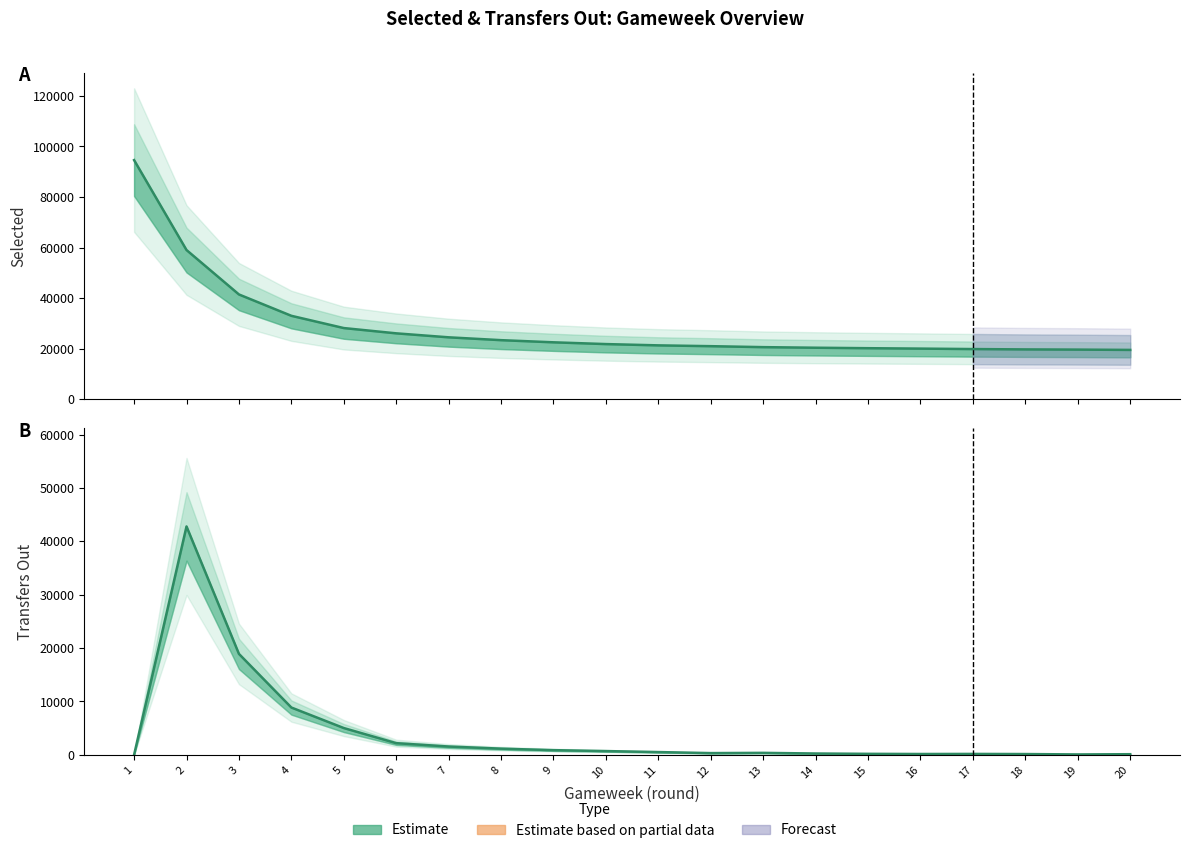

List the series in order of their overall mean, highest first.

selected (line), transfers_out (line)